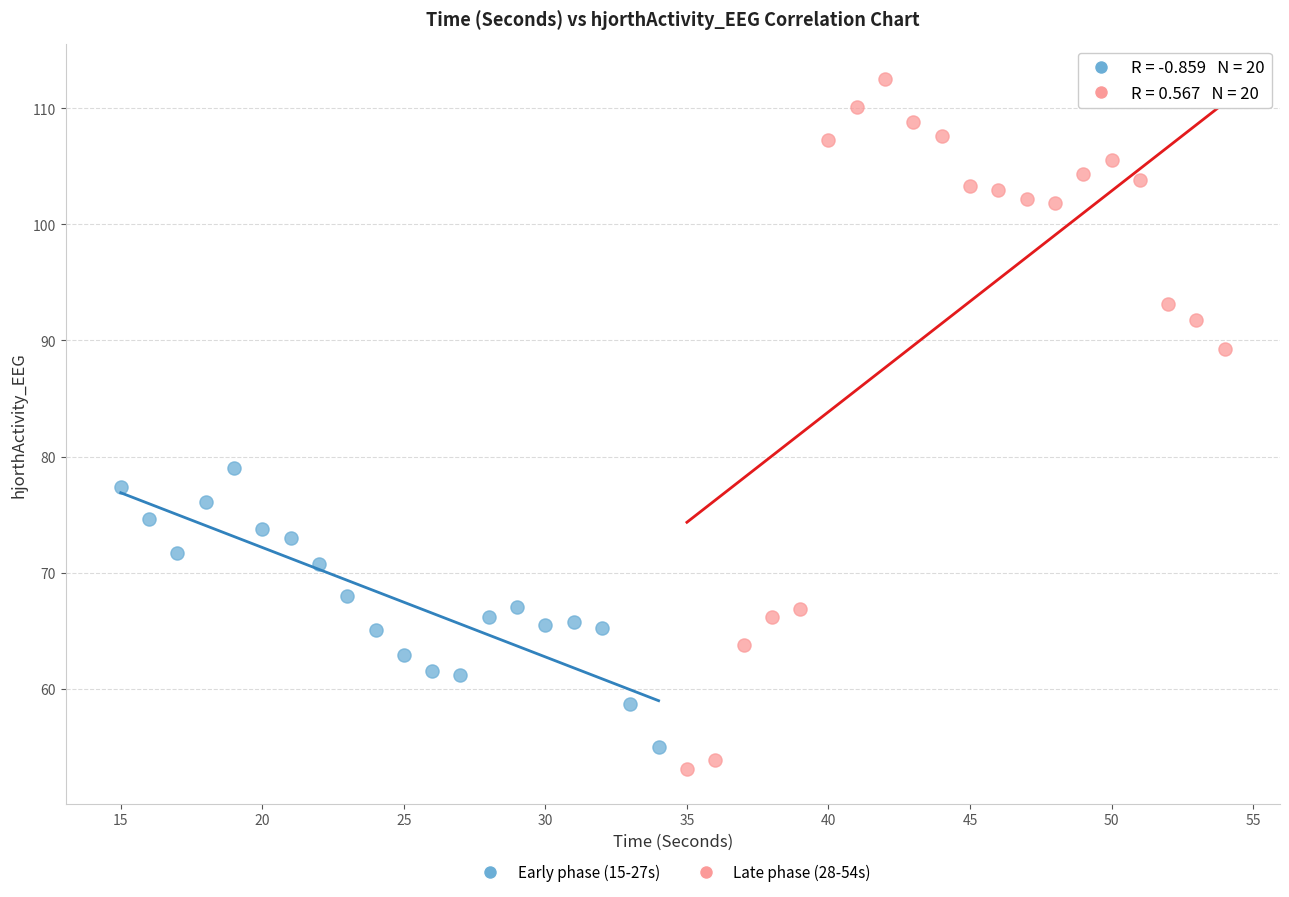

Which series contains the highest Y value?

Late phase (28-54s)